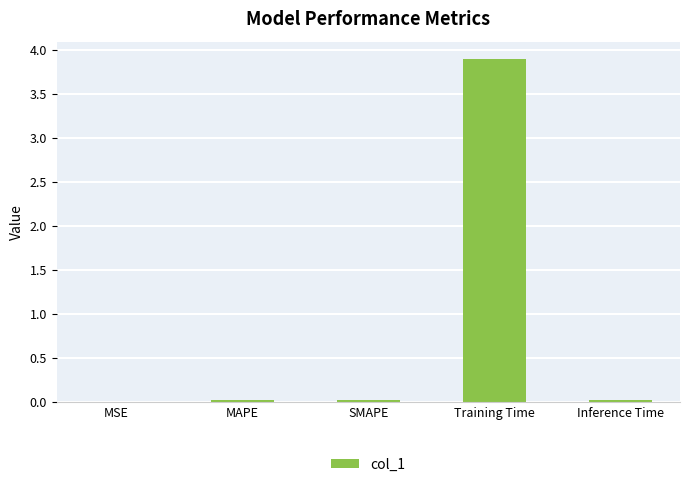

What is the sum of the values at Training Time and Inference Time?

3.9